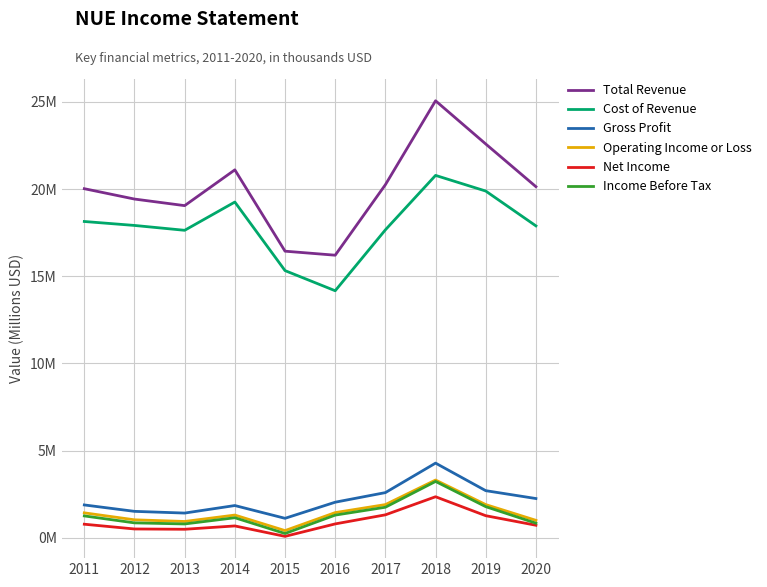

True or false: Total Revenue and Gross Profit intersect in this chart.

False